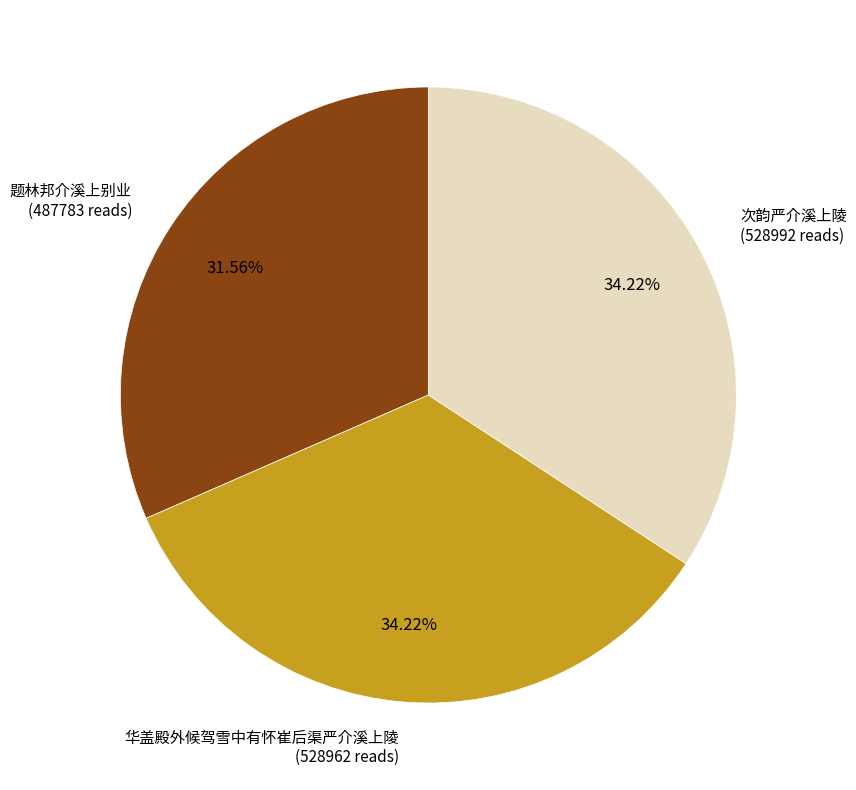

How many slices are in this pie chart?

3